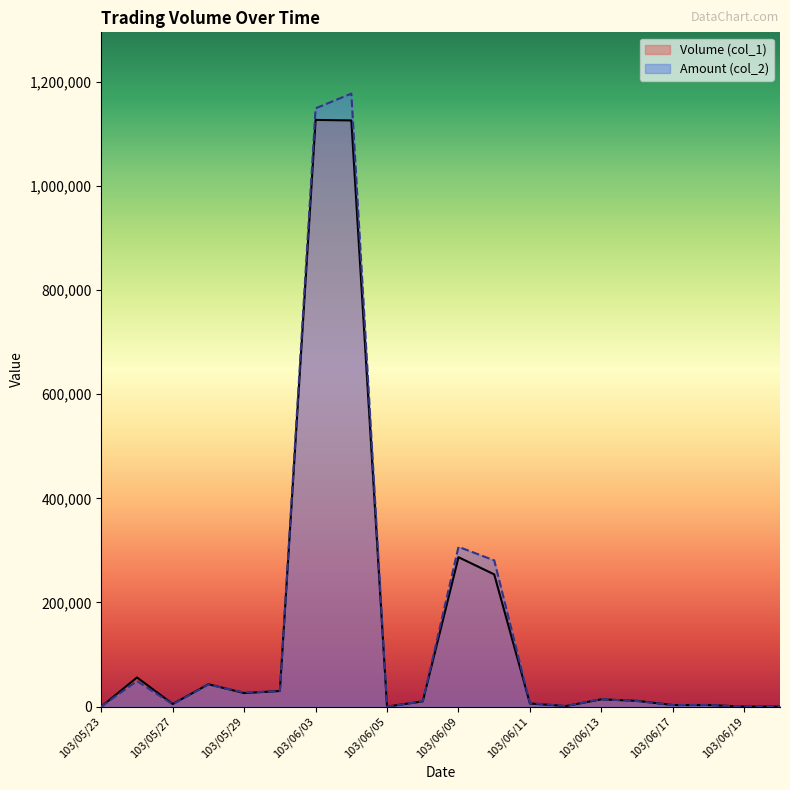

Where do Amount (col_2) and Volume (col_1) first cross each other?

103/05/28 and 103/05/29